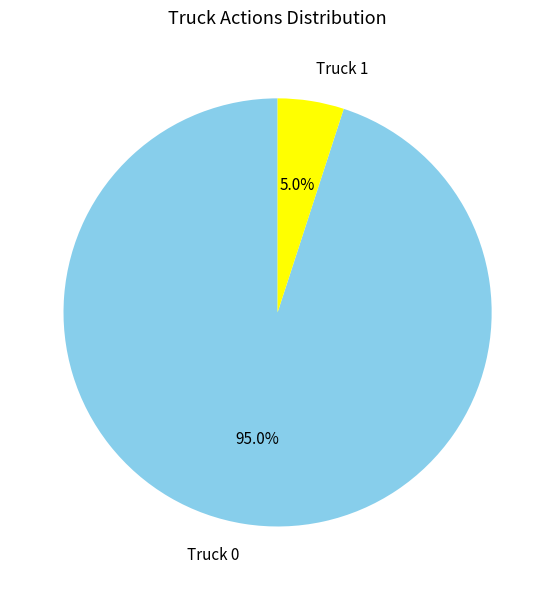

The Truck 0 slice represents 95% of the pie. True or false?

True